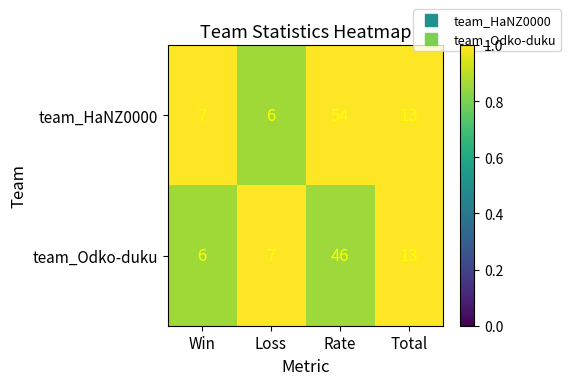

What is the sum of the team_Odko-duku values at Total and Loss?

20